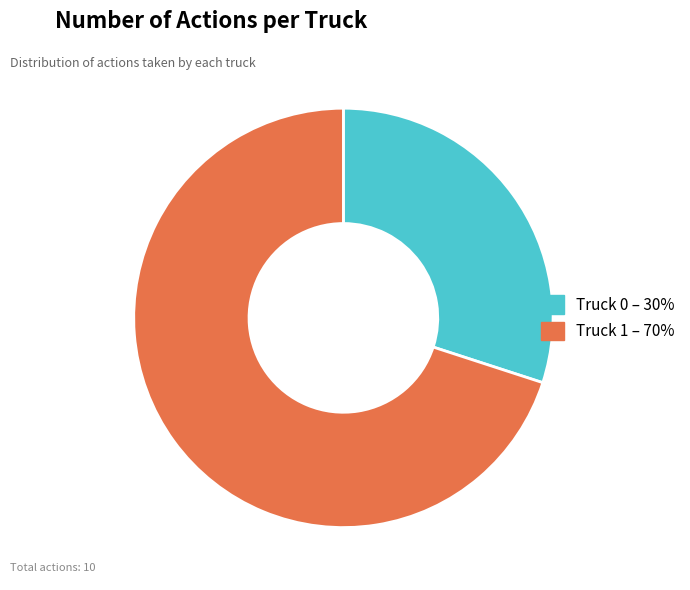

What is the largest slice in the pie chart?

Truck 1